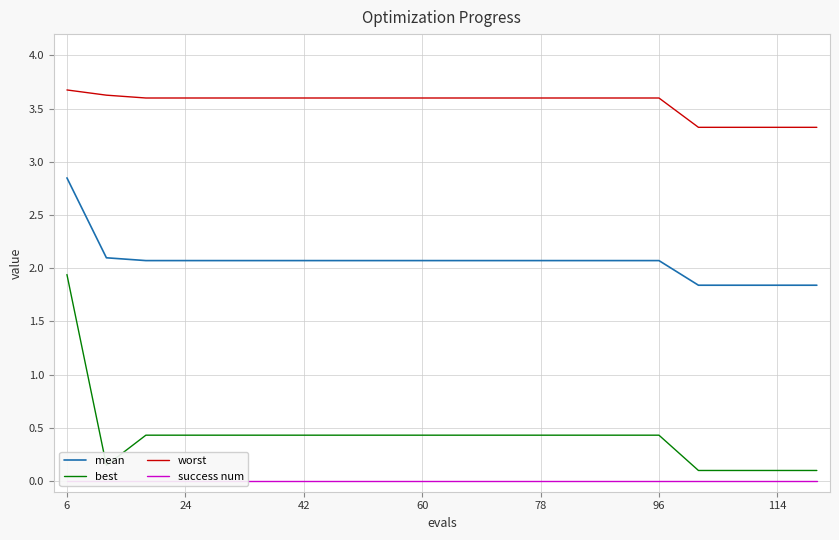

True or false: worst and best cross at least once.

False